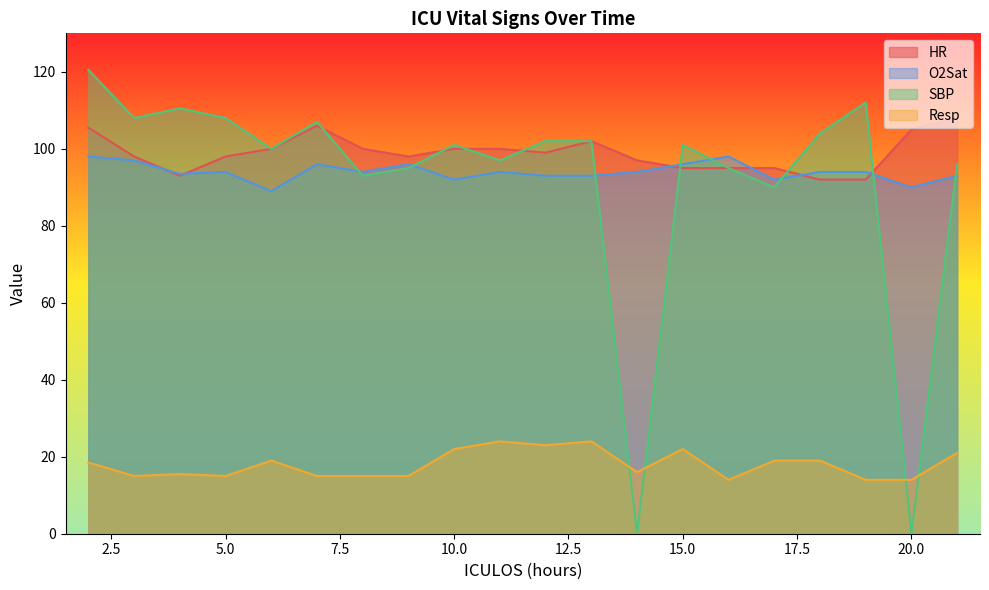

Is it true that SBP equals 120.5 at 2?

True